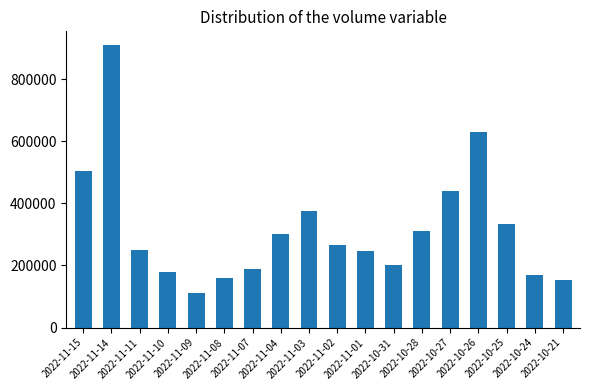

How many bars are there in total?

18